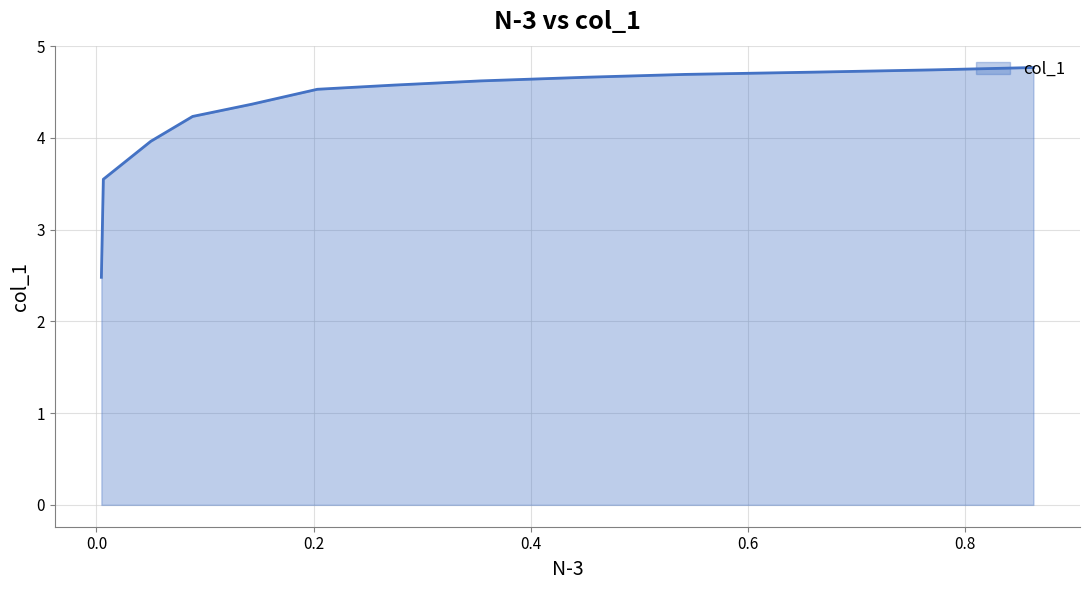

At which category does the chart reach its minimum across all series?

0.0046